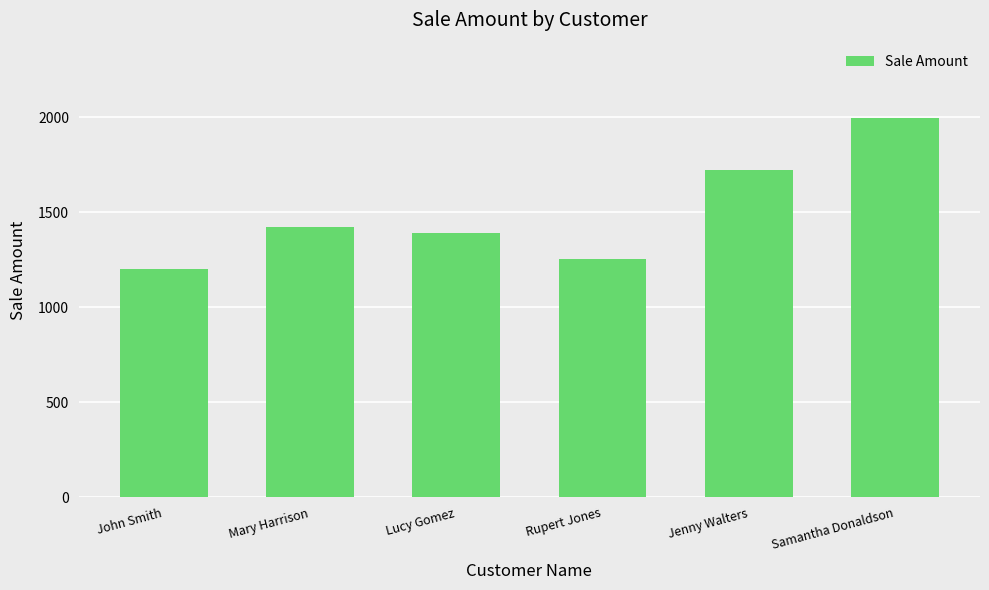

What position from the left is John Smith?

1